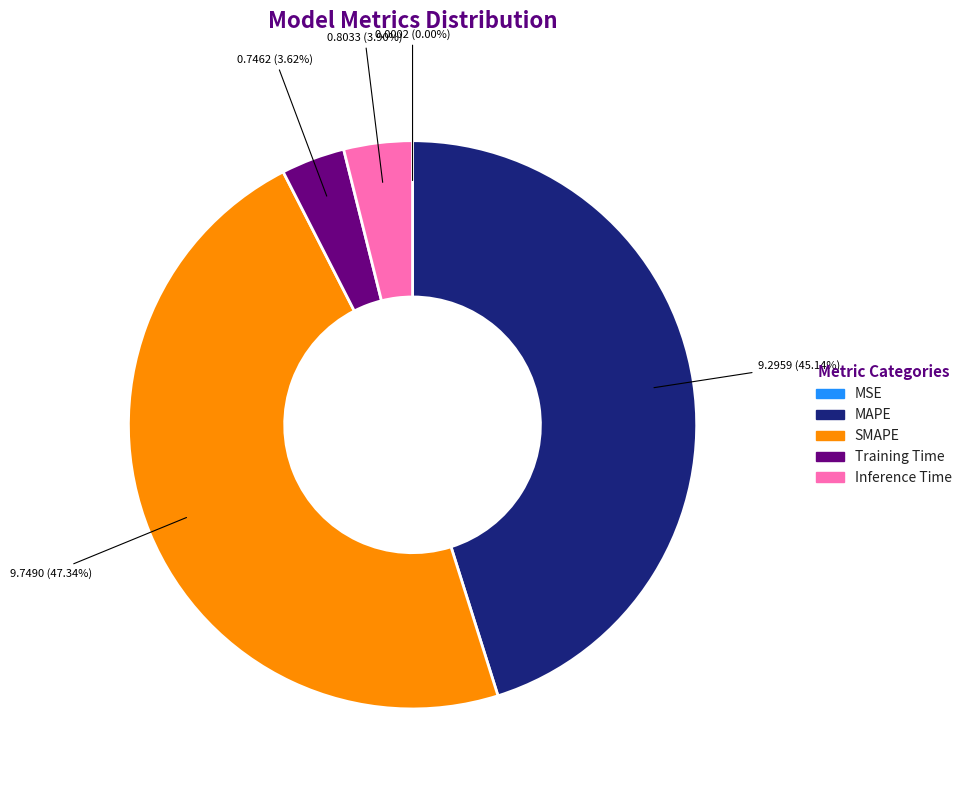

Which category has the biggest portion of the pie?

SMAPE